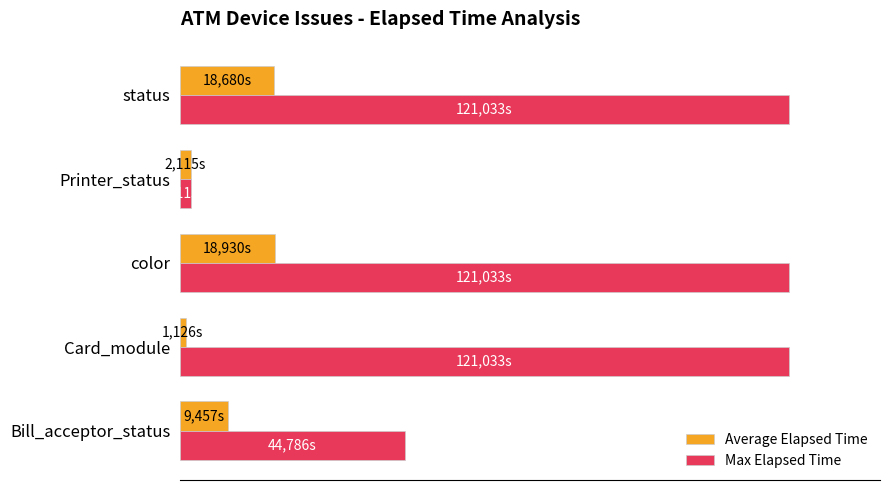

What are all the series names shown in the legend?

Average Elapsed Time, Max Elapsed Time